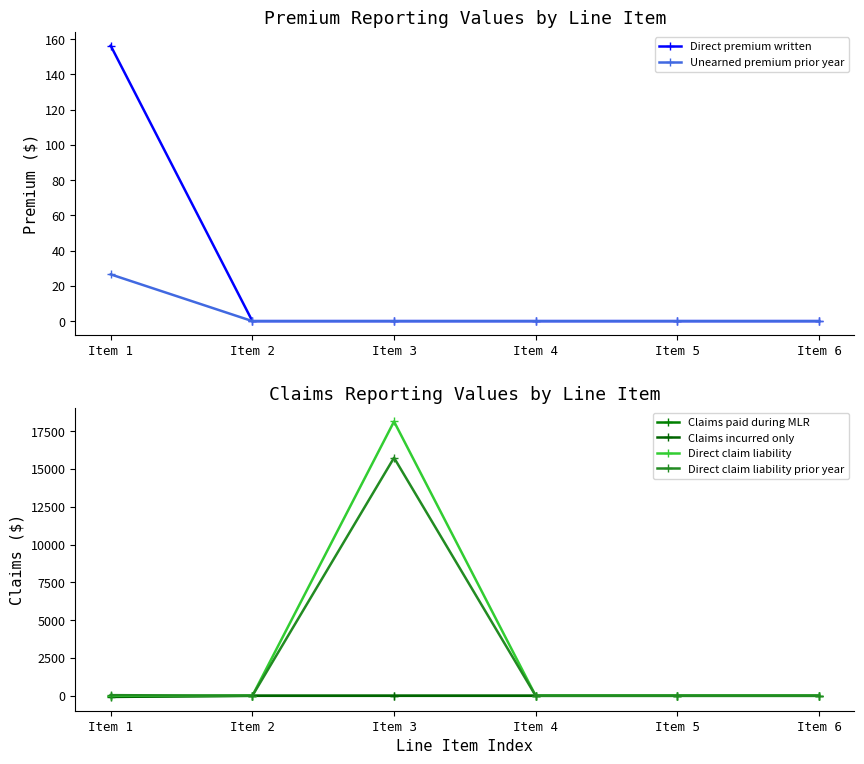

How many lines are shown in the chart?

6